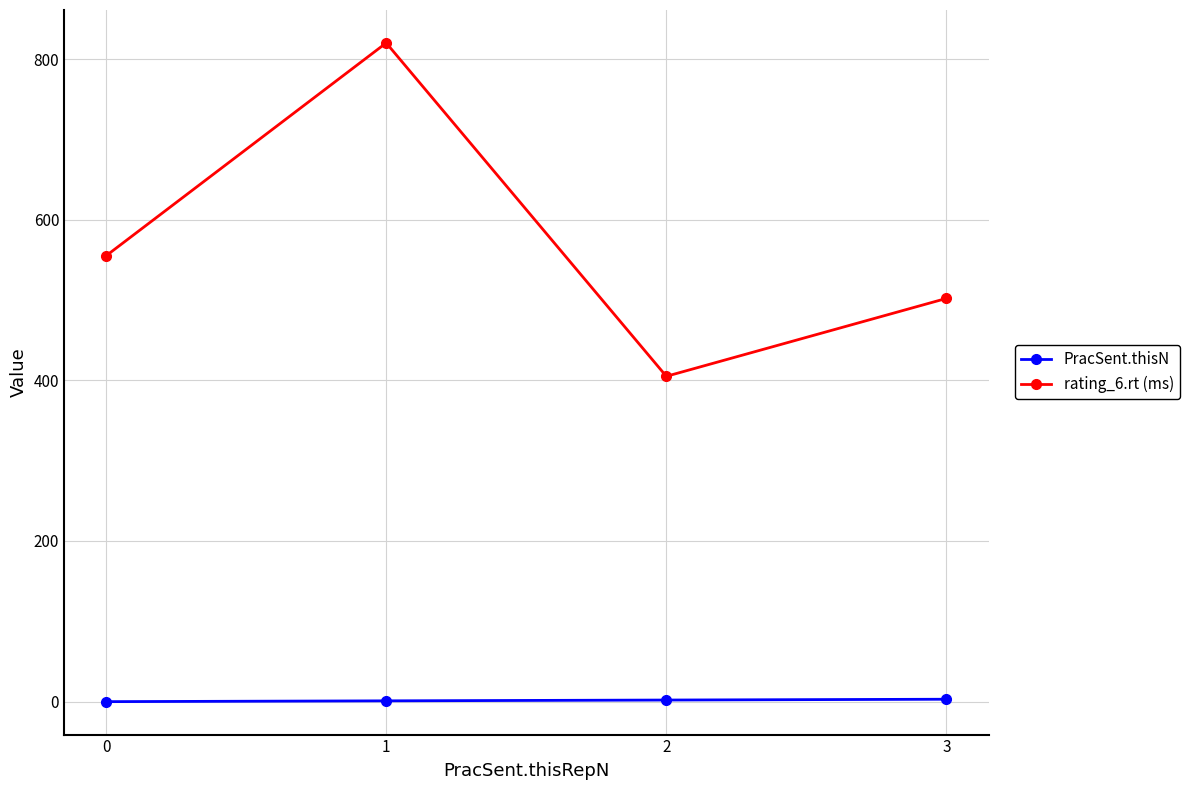

True or false: rating_6.rt (ms) and PracSent.thisN intersect in this chart.

False